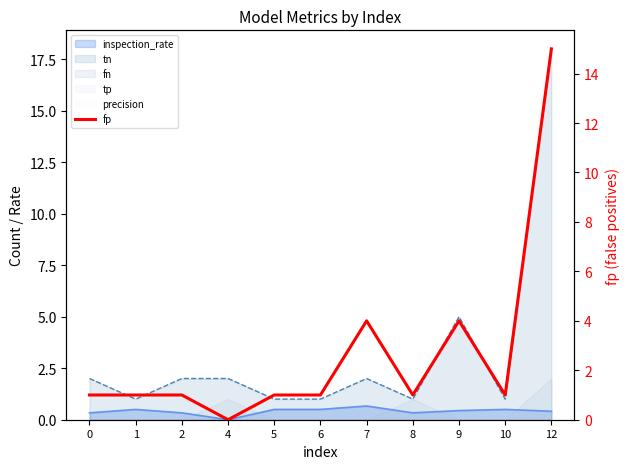

What is the difference between the maximum and second lowest values?

14